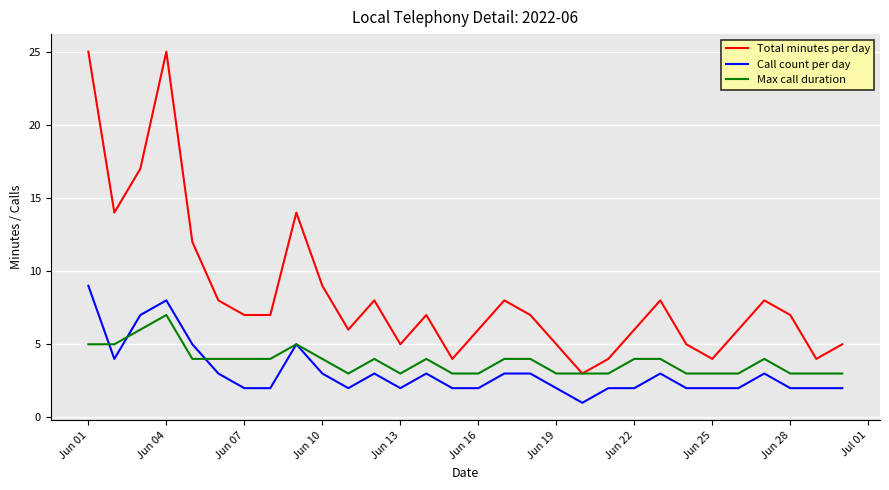

True or false: Total minutes per day and Call count per day cross at least once.

False